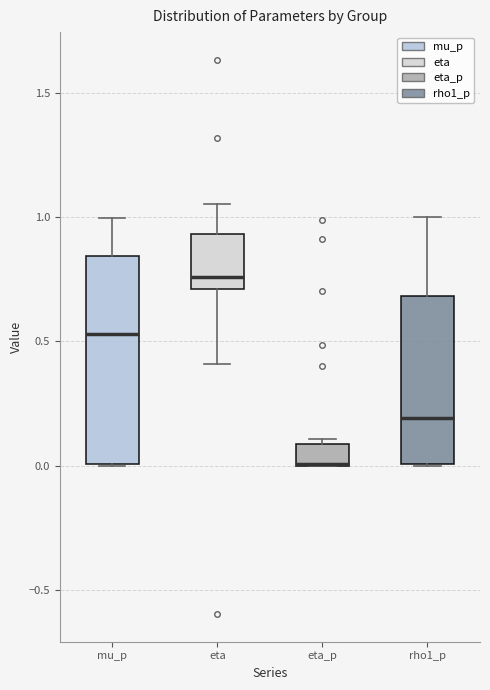

Reading left to right, transcribe this box plot: for each box, give where its median line is, the range the box spans, and where its two whiskers end, as read against the y-axis. The values are not printed on the chart, so give them approximately, as read against the axis.

mu_p: median 0.55, box 0.00 to 0.85, whiskers 0.00 to 1.00
eta: median 0.75, box 0.70 to 0.95, whiskers 0.40 to 1.05
eta_p: median 0.00 (drawn on the box's lower edge), box 0.00 to 0.10, whiskers 0.00 to 0.10 (just above the box's upper edge)
rho1_p: median 0.20, box 0.00 to 0.70, whiskers 0.00 to 1.00